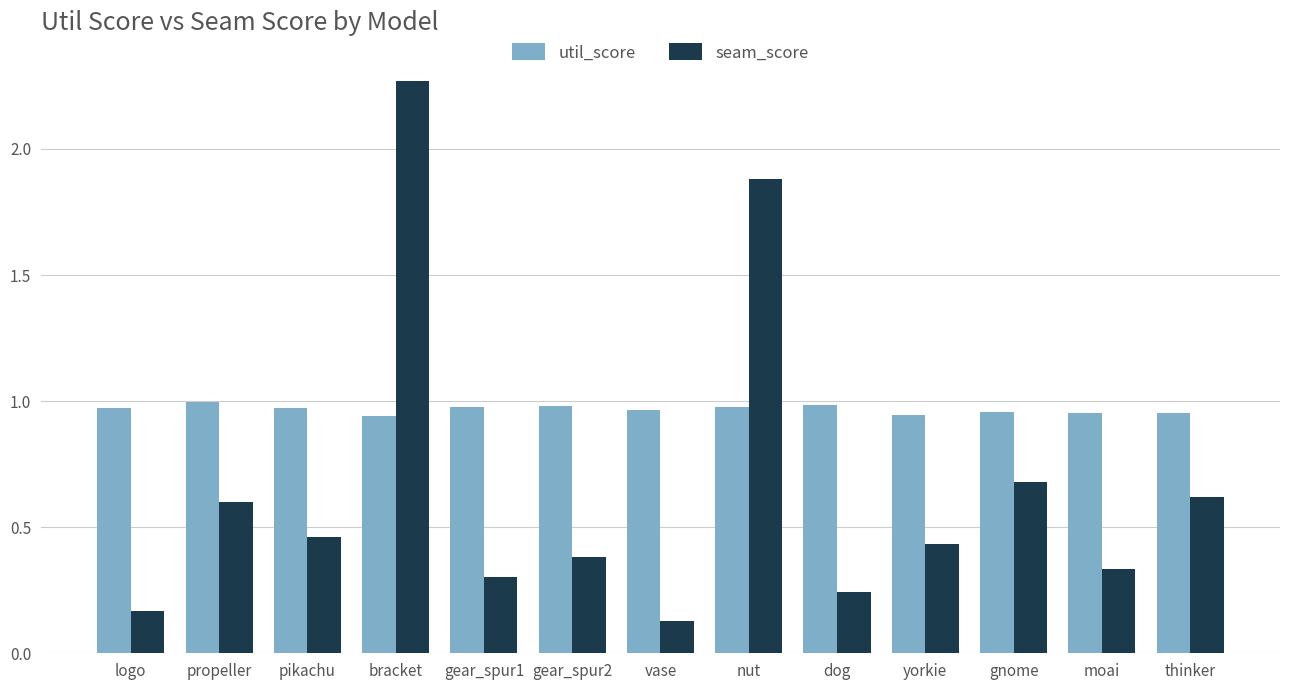

List the series in order of their peak value, highest first.

seam_score, util_score